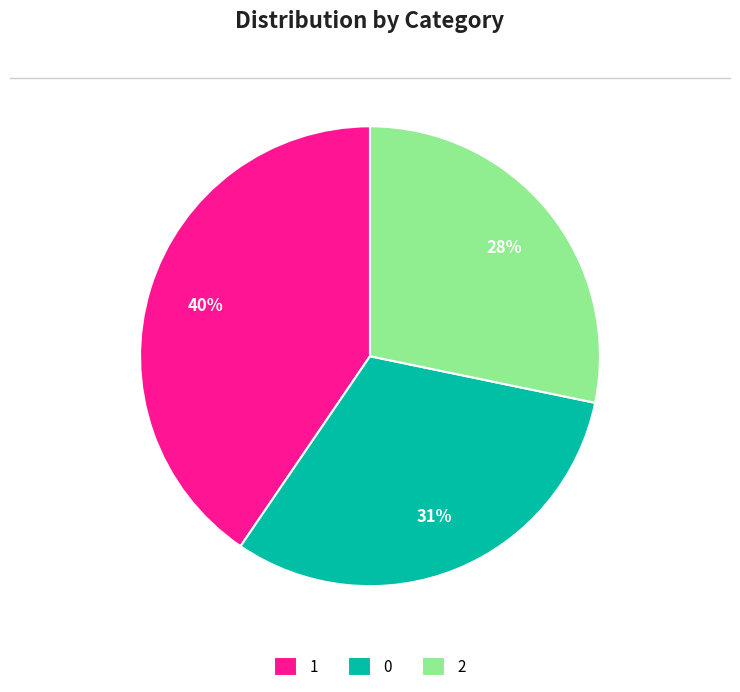

True or false: 0 accounts for 31% of the total.

True